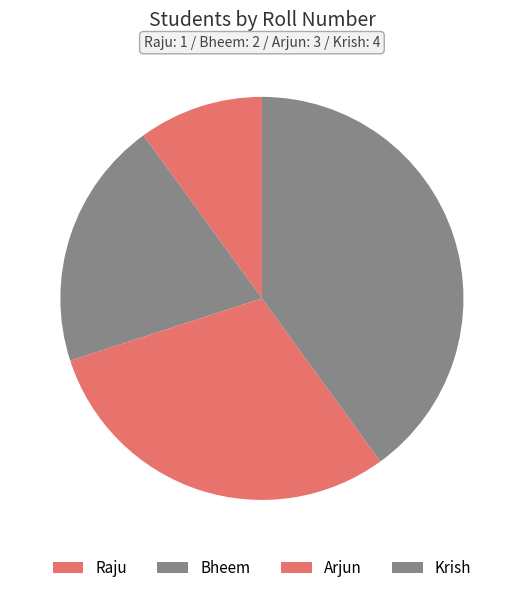

Count the number of slices in the pie.

4